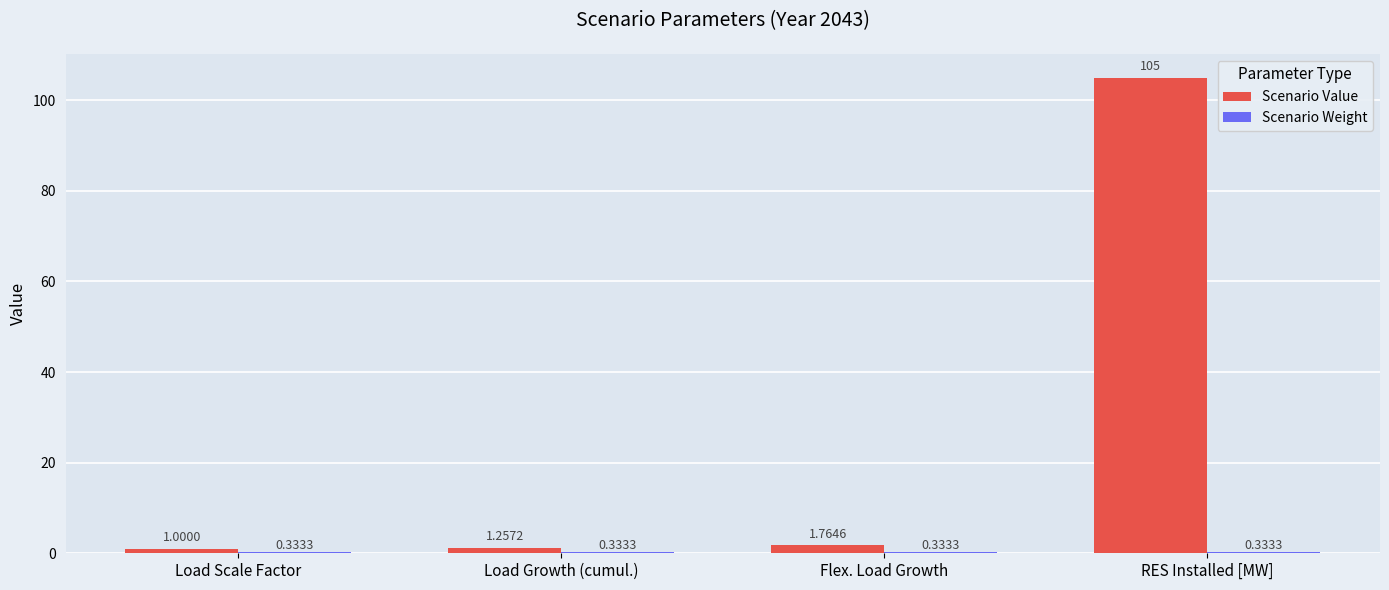

At which category does the chart reach its peak across all series?

RES Installed [MW]